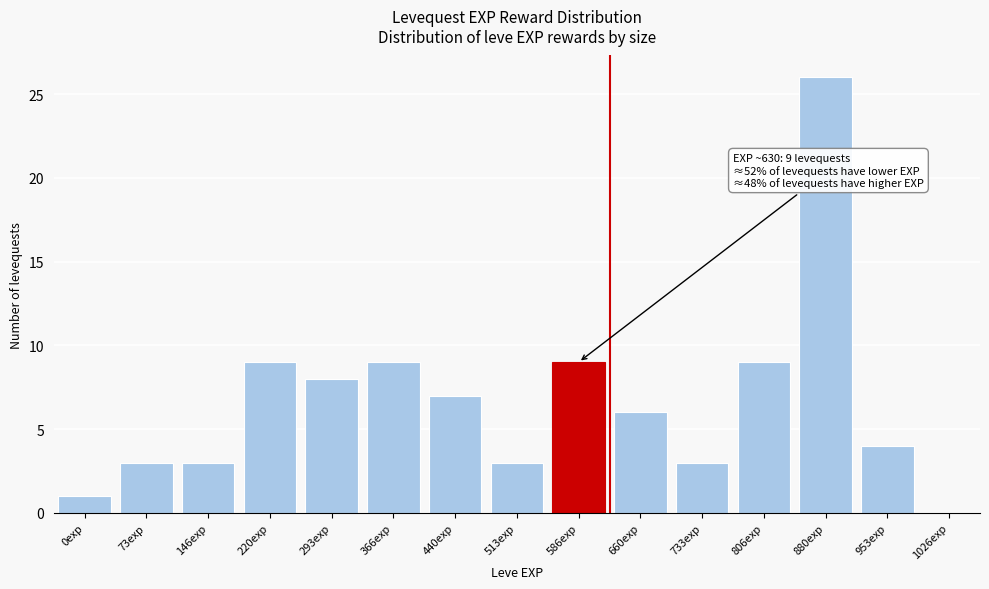

Reading left to right, transcribe all the data shown in this chart.

0exp=1	73exp=3	146exp=3	220exp=9	293exp=8	366exp=9	440exp=7	513exp=3	586exp=9	660exp=6	733exp=3	806exp=9	880exp=26	953exp=4	1026exp=0